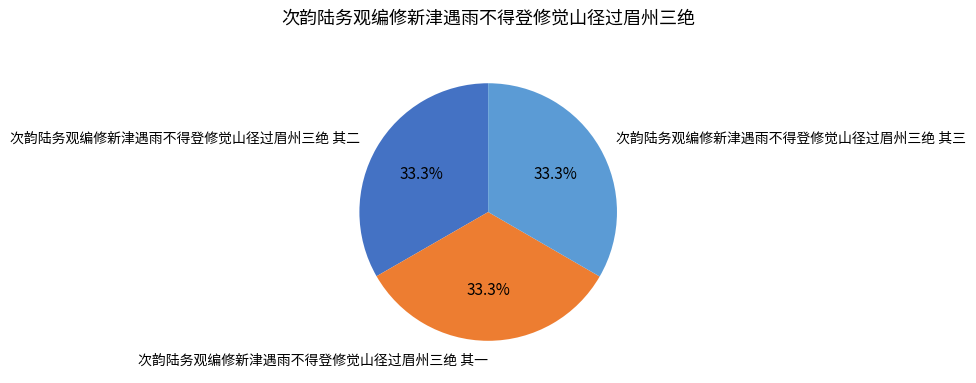

What is the ratio of the value at 次韵陆务观编修新津遇雨不得登修觉山径过眉州三绝 其一 to the value at 次韵陆务观编修新津遇雨不得登修觉山径过眉州三绝 其二?

1.0